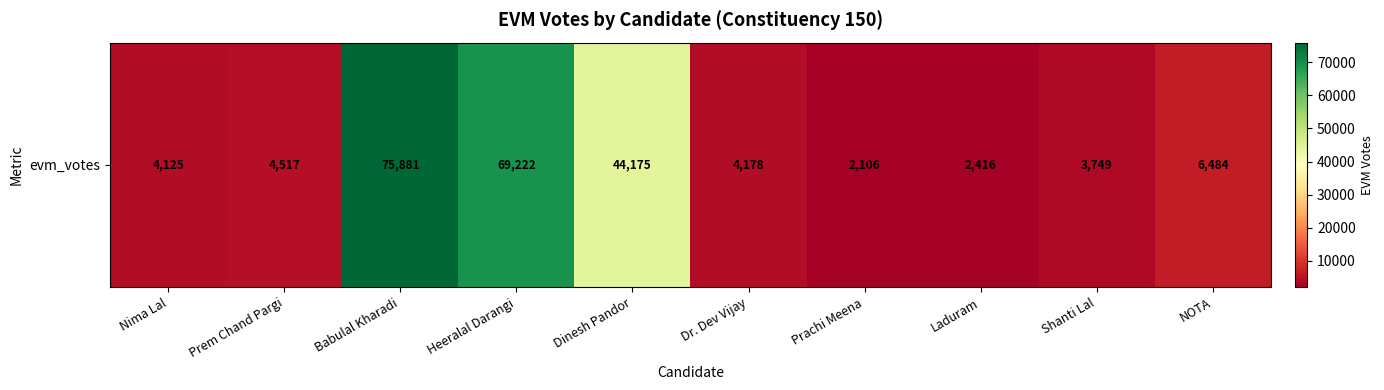

Approximately how many times larger is the value at Dinesh Pandor compared to Dr. Dev Vijay?

10.6